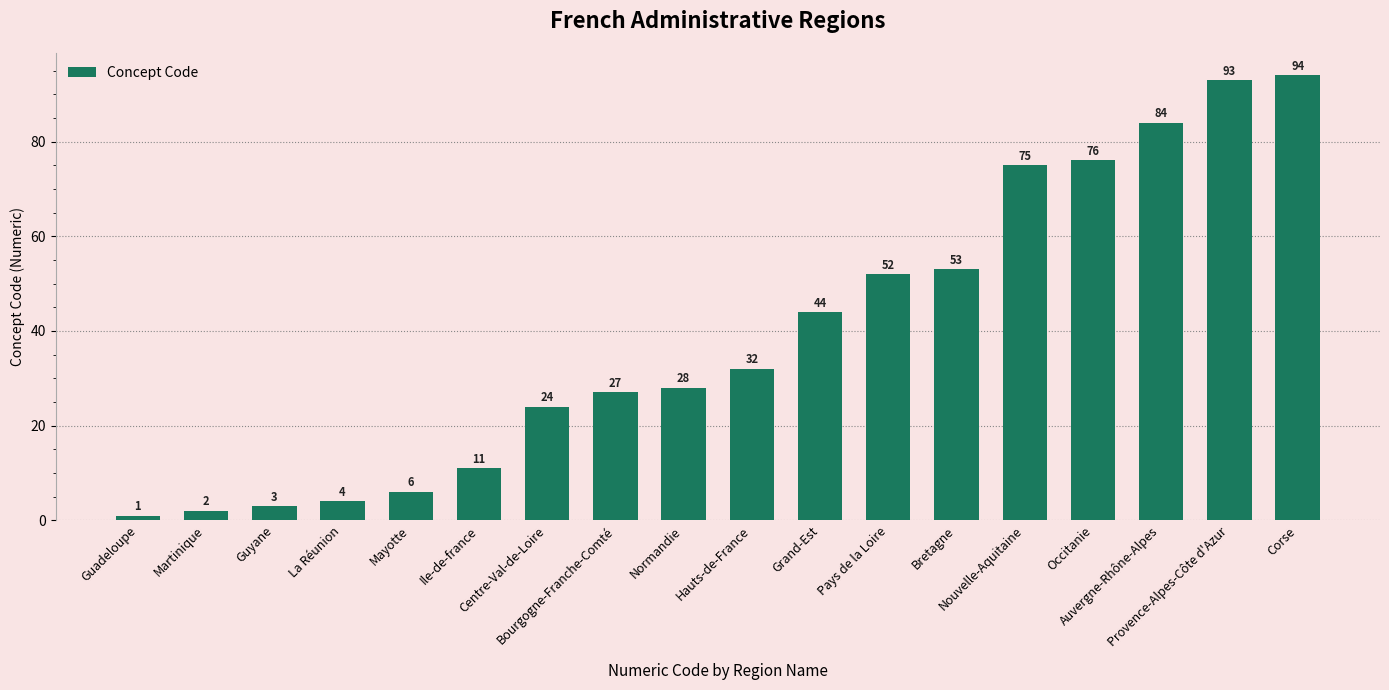

What is the label of the 9th bar from the right?

Hauts-de-France